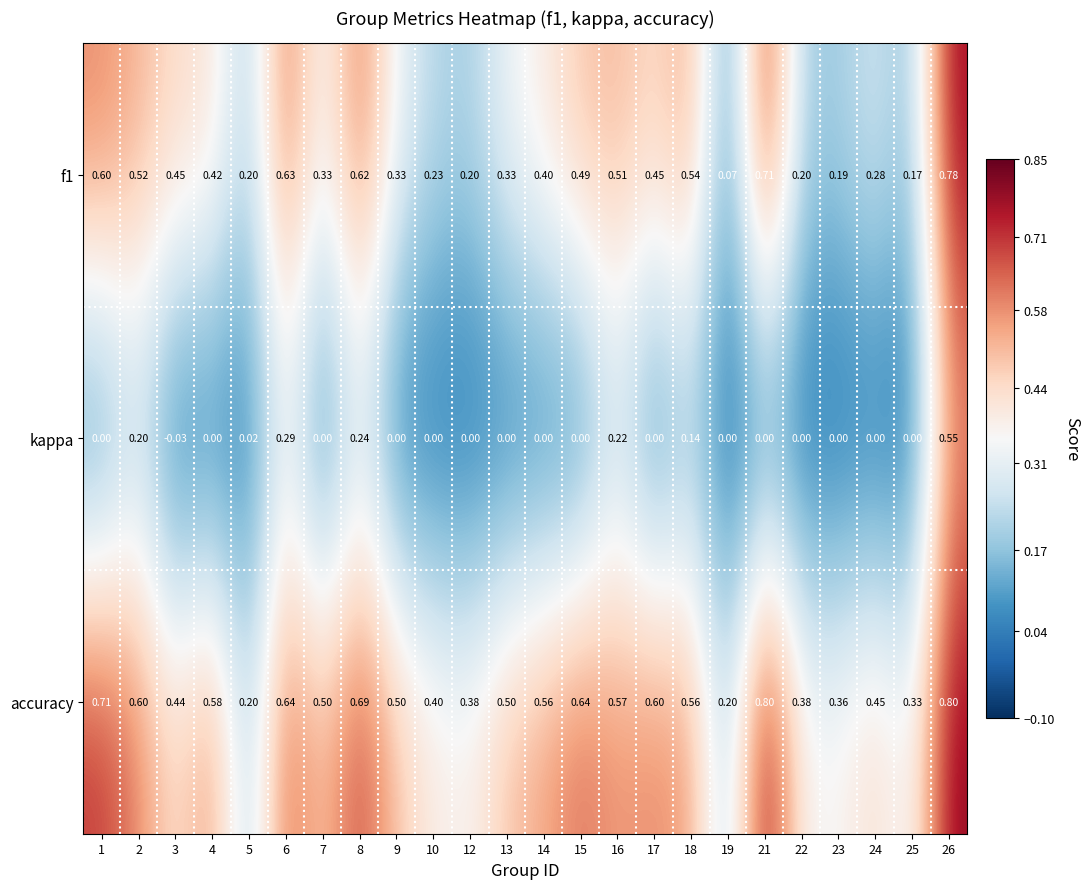

Is the value of f1 at 22 greater than the value of kappa at 23?

Yes